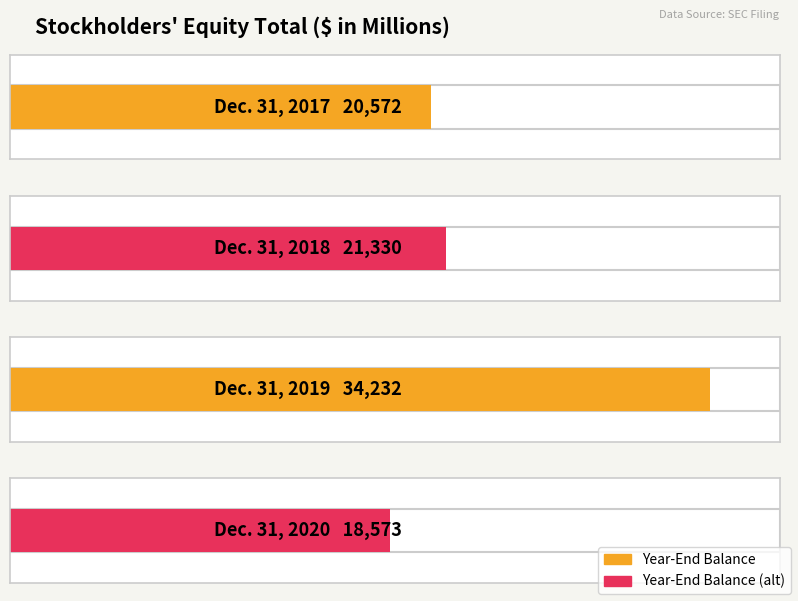

Which label corresponds to the largest value in the chart?

Dec. 31, 2019